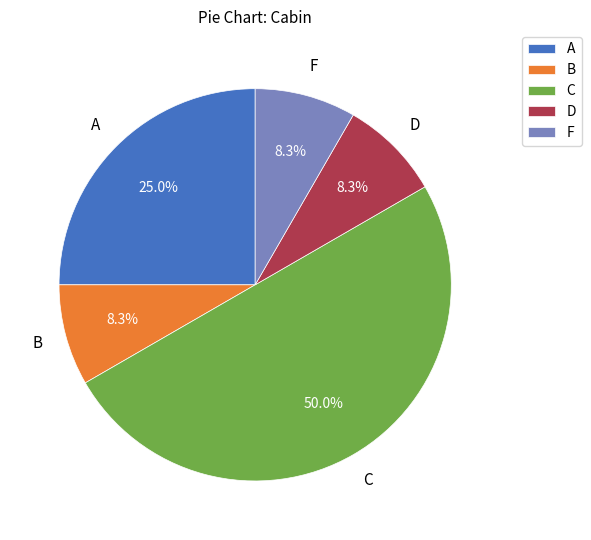

Which slice is the largest?

C